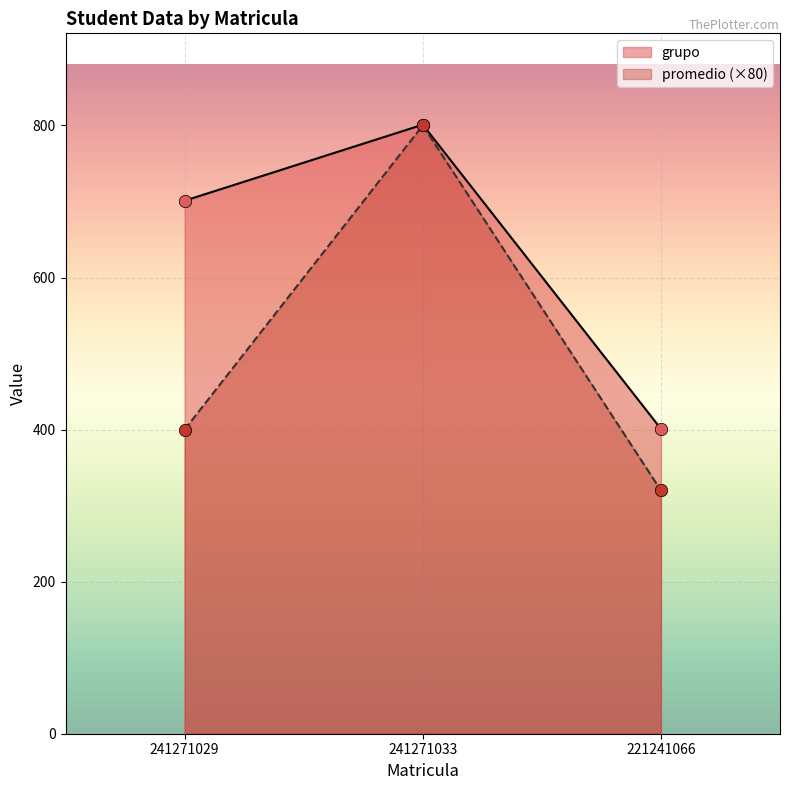

Which series has the largest Y range (max minus min)?

promedio